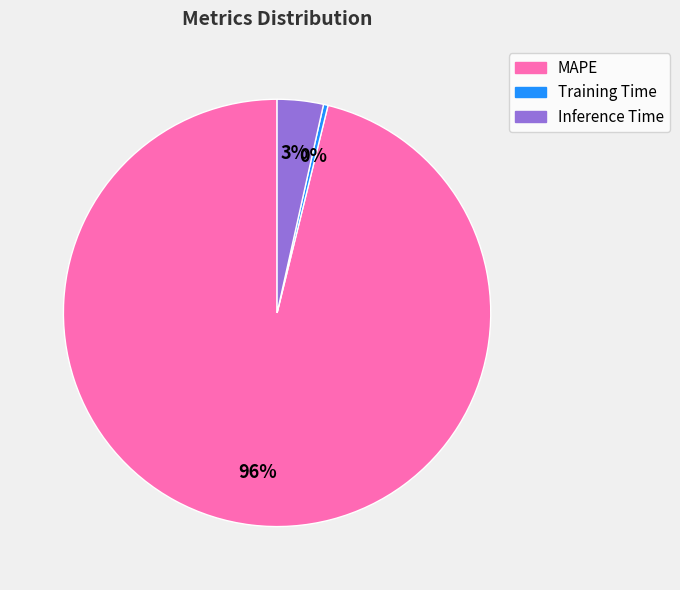

Which category has the smallest portion of the pie?

Training Time